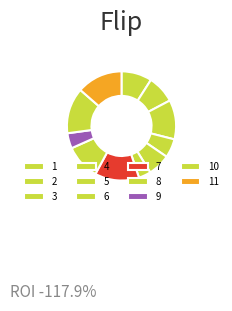

Which category has the biggest portion of the pie?

10